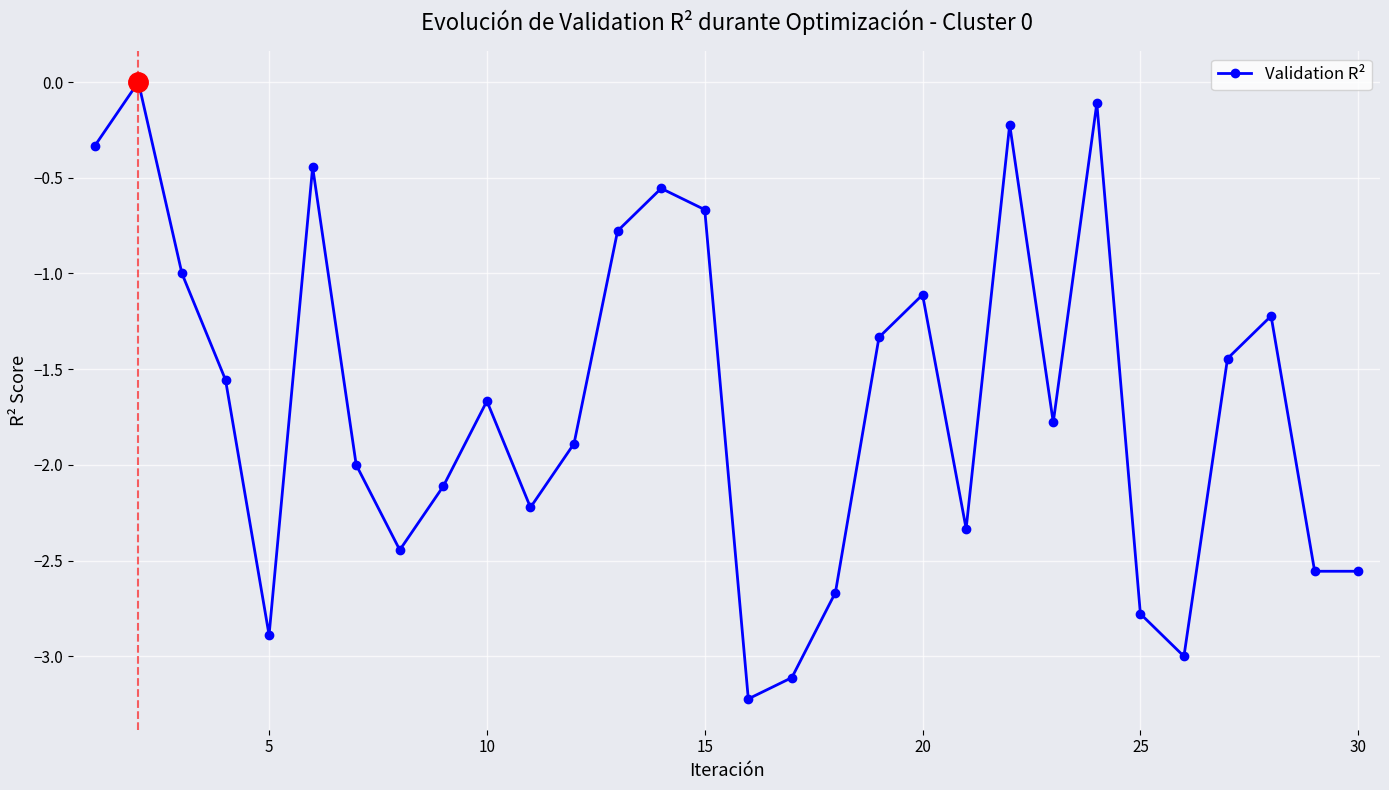

What is the smallest value displayed?

-3.2